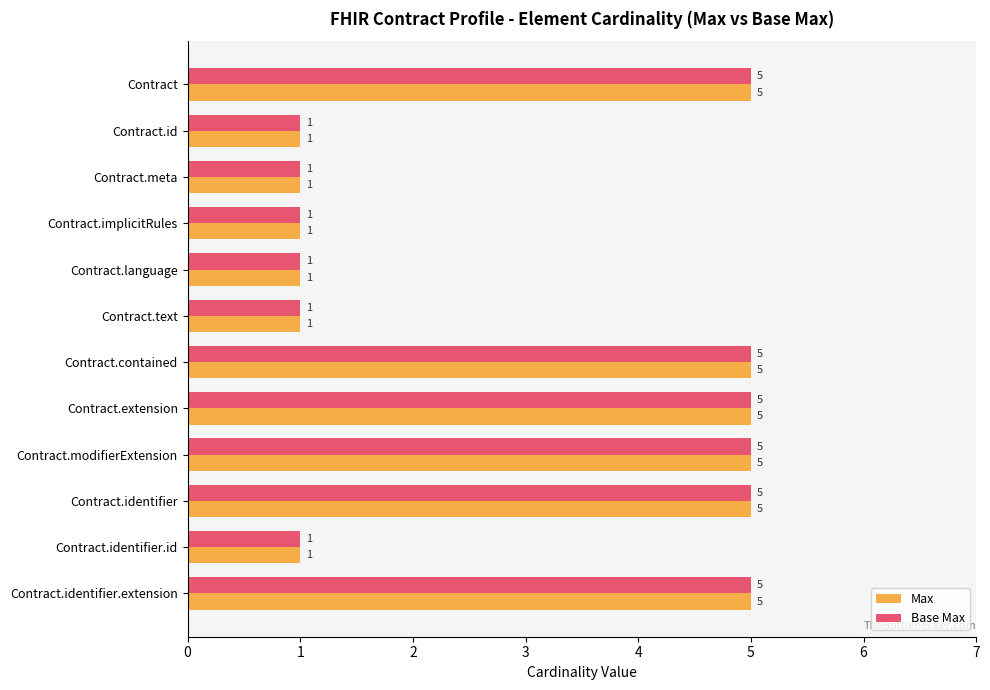

What is the greatest value displayed?

5